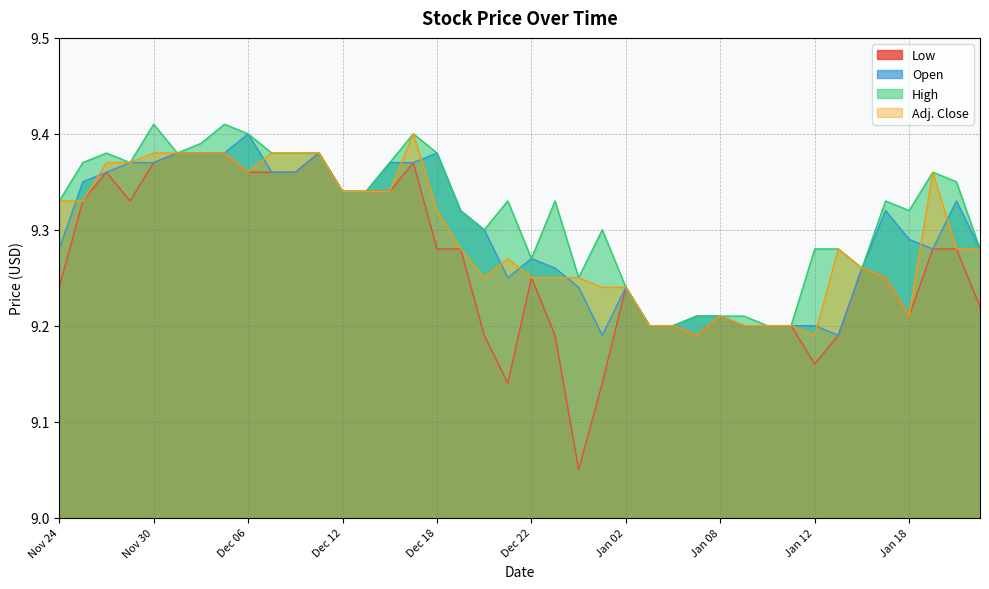

What position from the left is Dec 20?

19